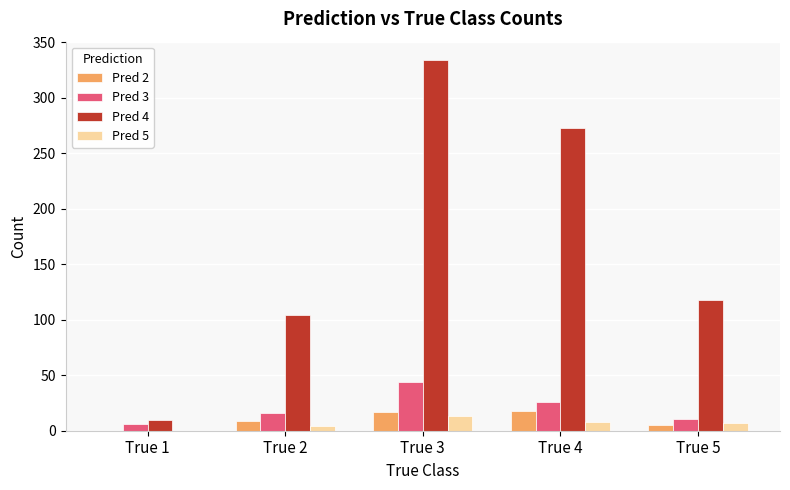

How many groups of bars are there?

5